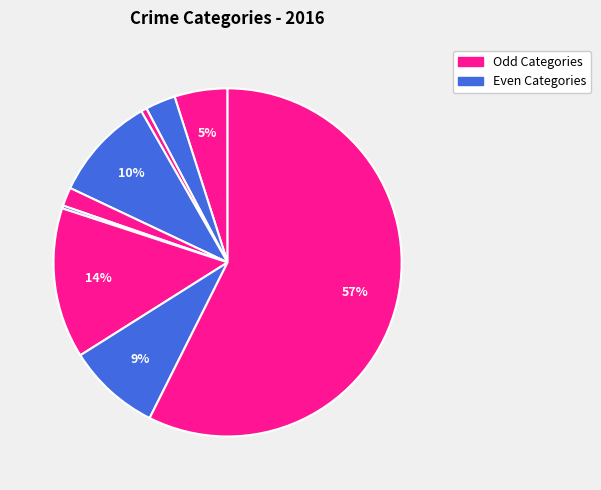

Count the number of slices in the pie.

9